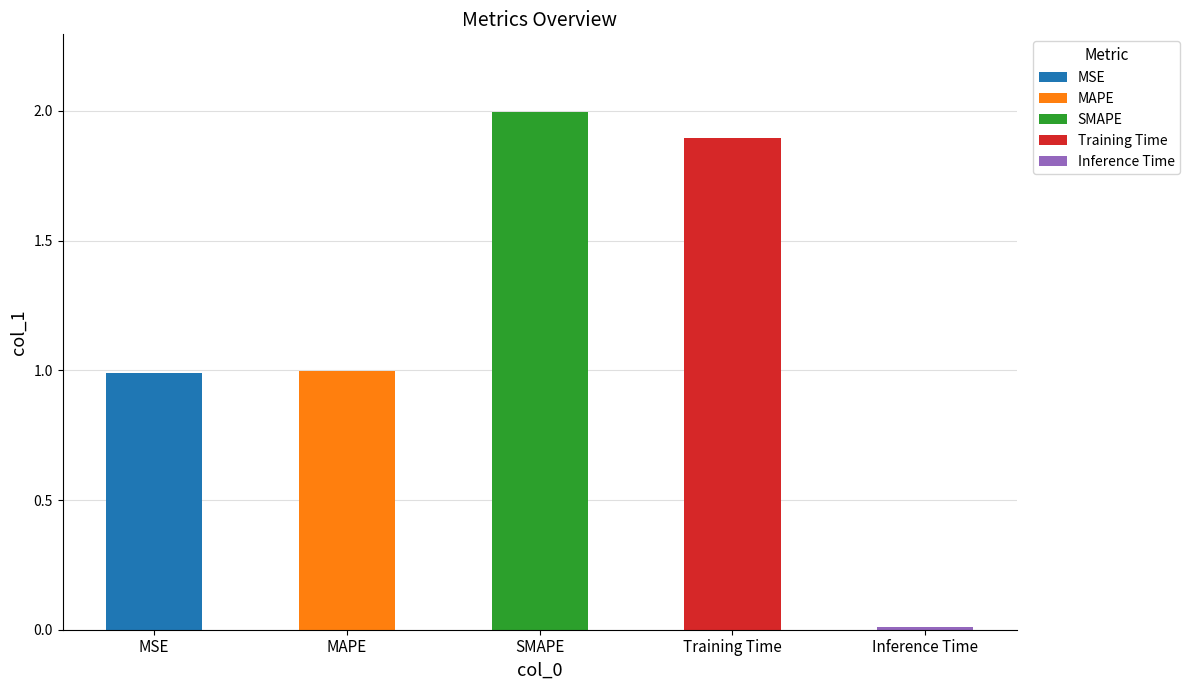

What position from the right is Training Time?

2